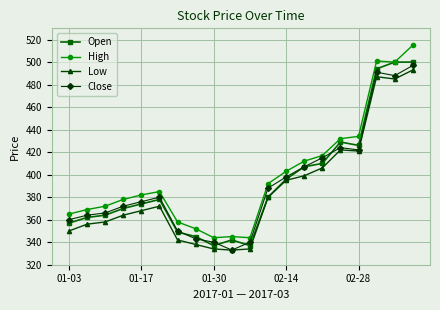

What is the value of the High point at the 1st from the left?

365